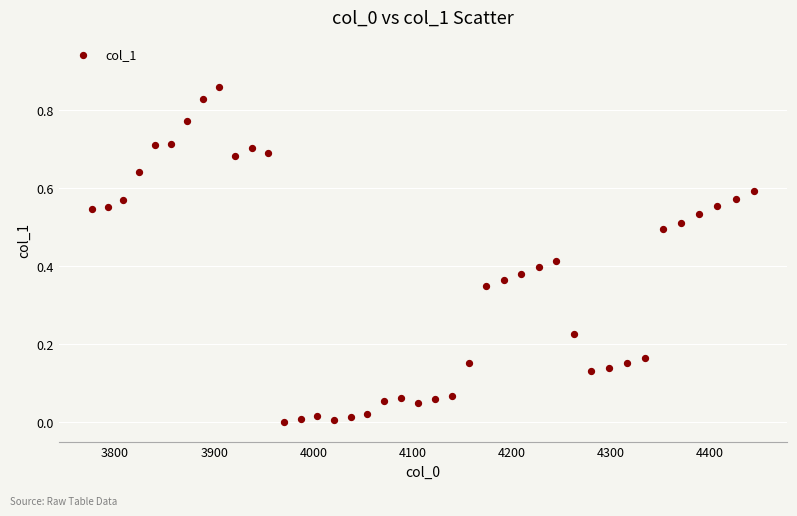

What is the range of X values (max minus min)?

667.4